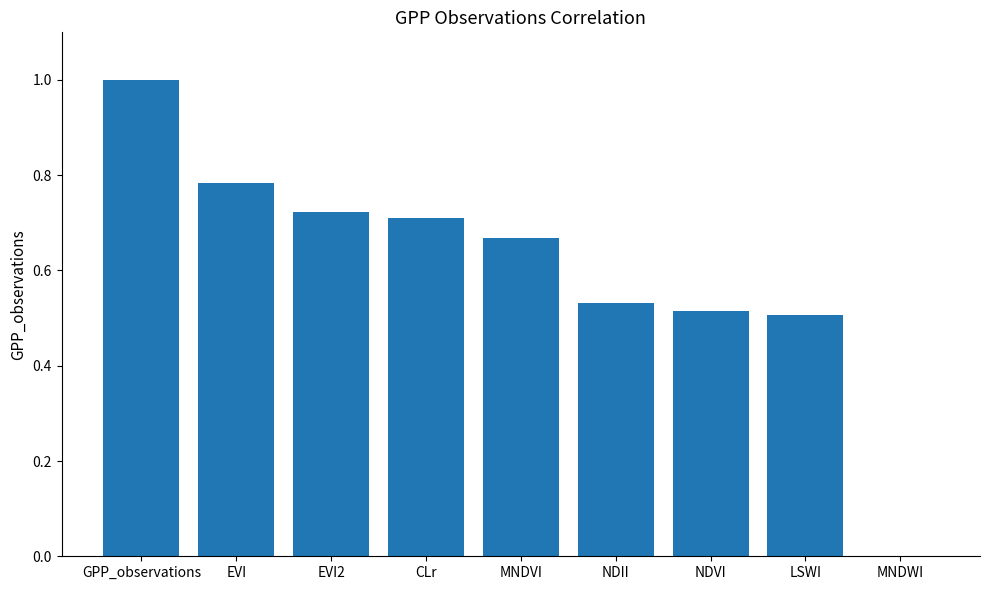

What is the average value?

0.6